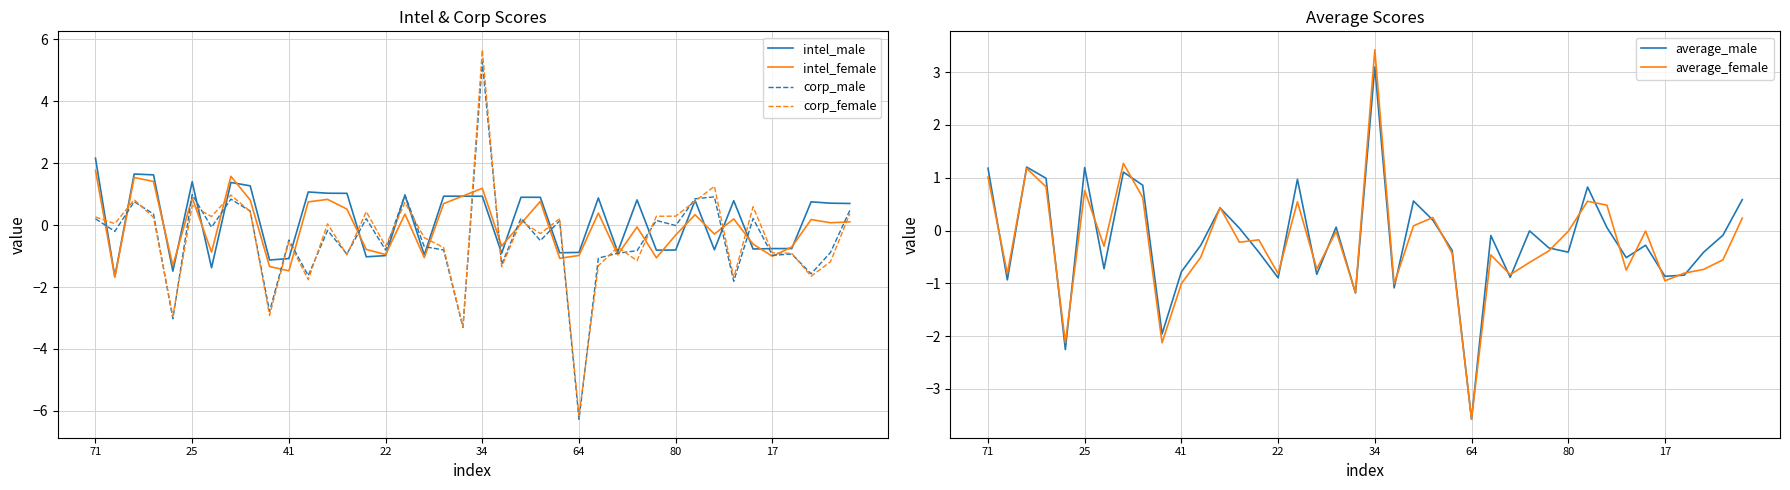

Read the intel_female value at 17.

-1.0